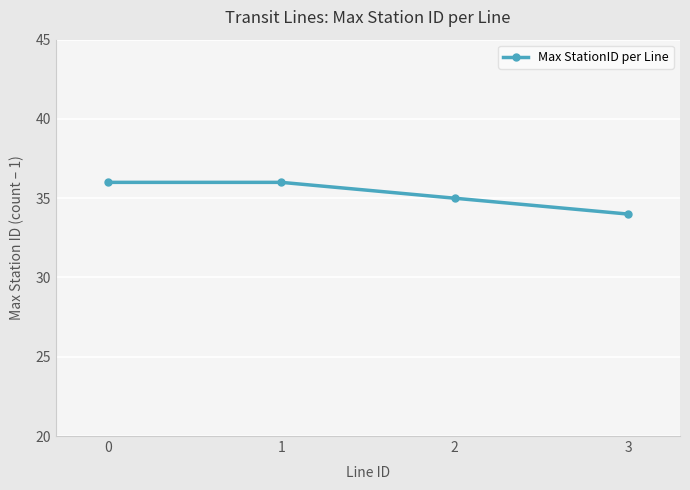

What is the value of the 2nd point from the left?

36